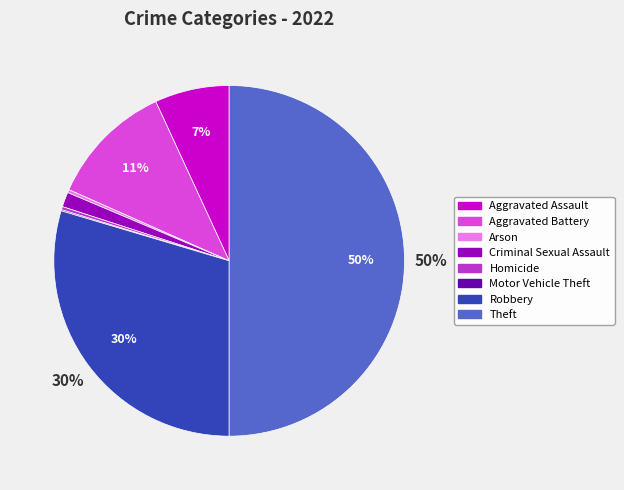

Which category has the biggest portion of the pie?

Theft